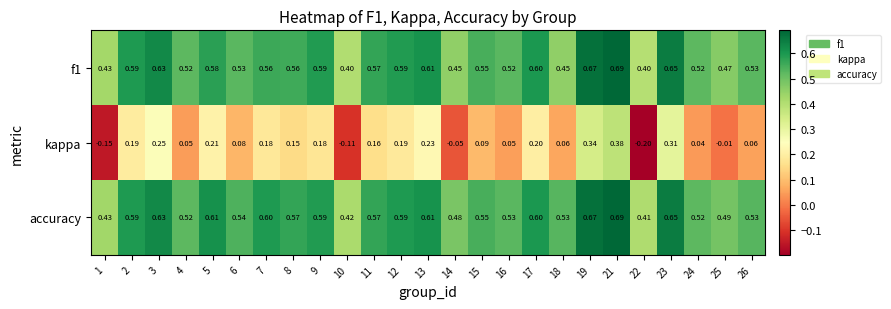

Is the value of accuracy at 25 greater than the value of kappa at 3?

Yes